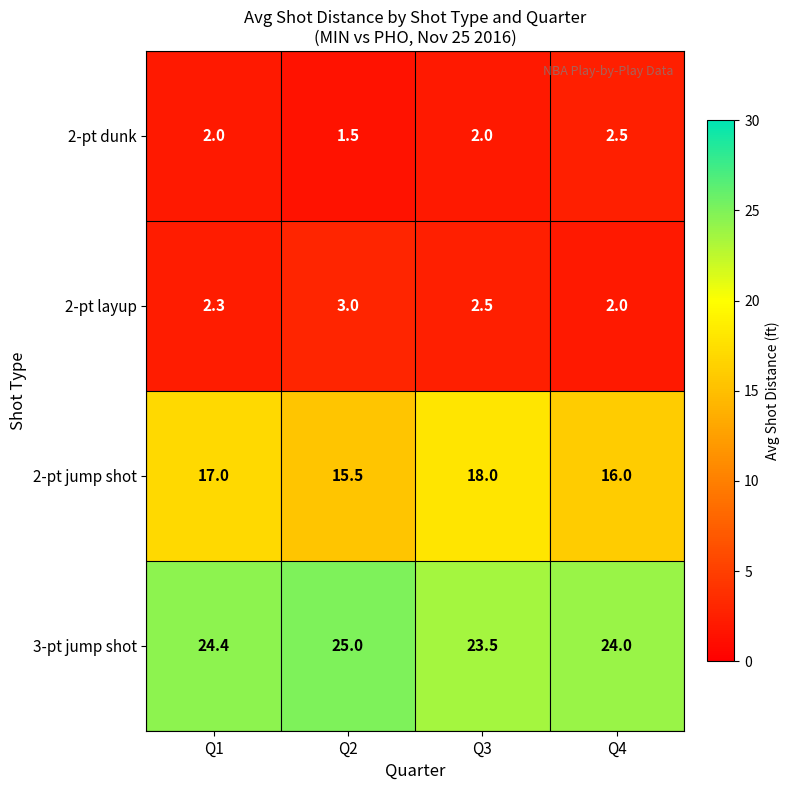

What is the total value across all series at Q3?

46.0